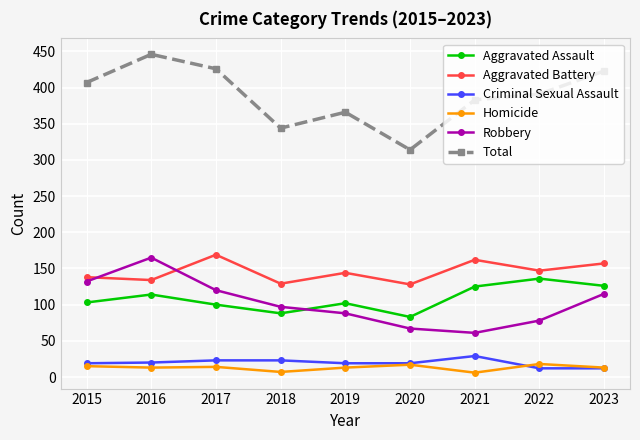

At which label does Total reach its peak?

2016